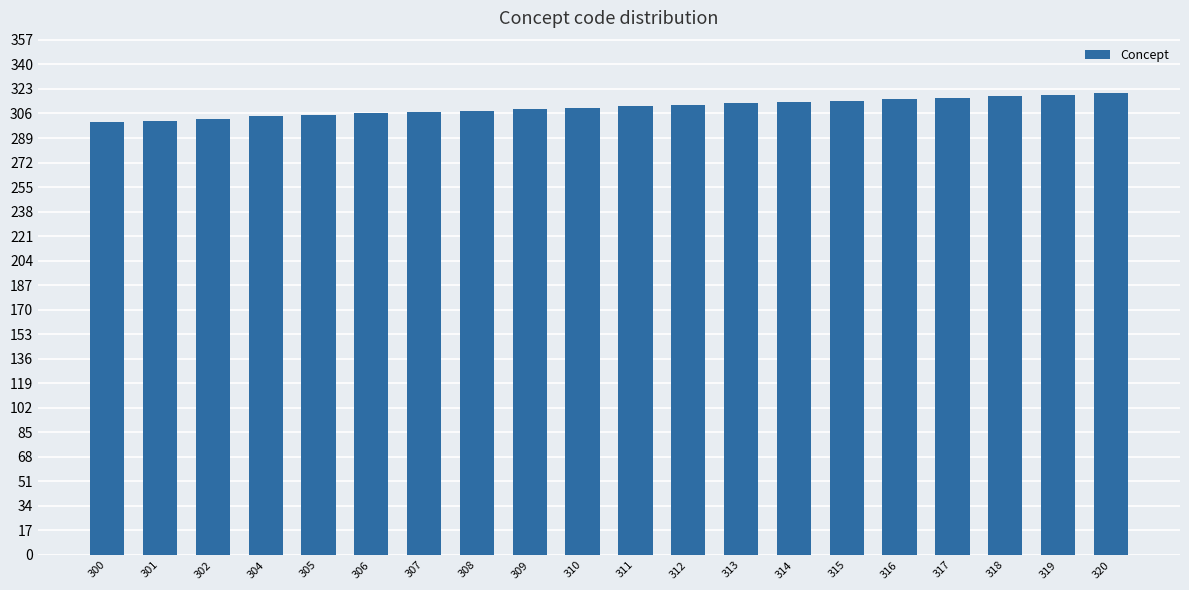

The value at 316 is 316. True or false?

True